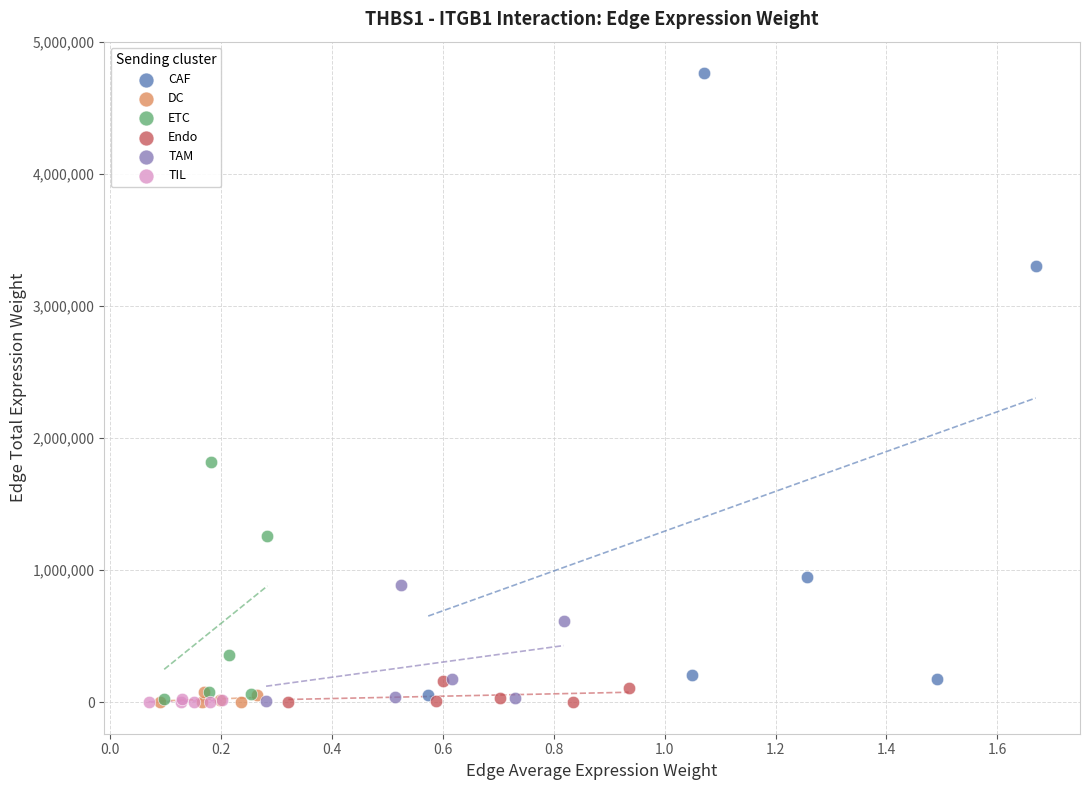

Which series contains the highest Y value?

CAF